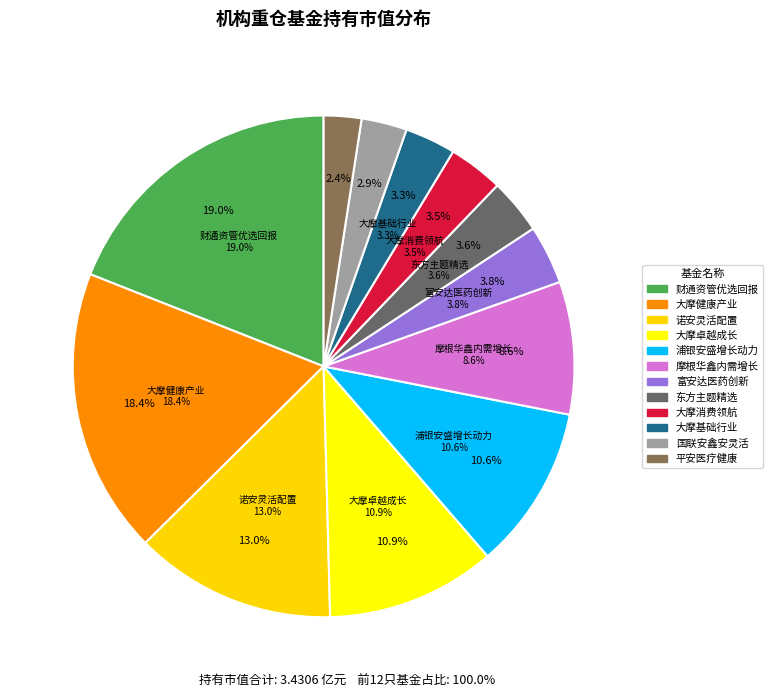

To the nearest percent, what is the difference between the largest and smallest slice percentages?

17%